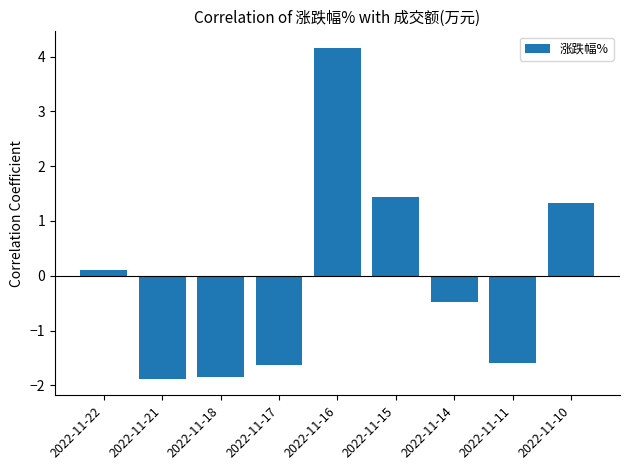

At which label does the data first exceed 0?

2022-11-22